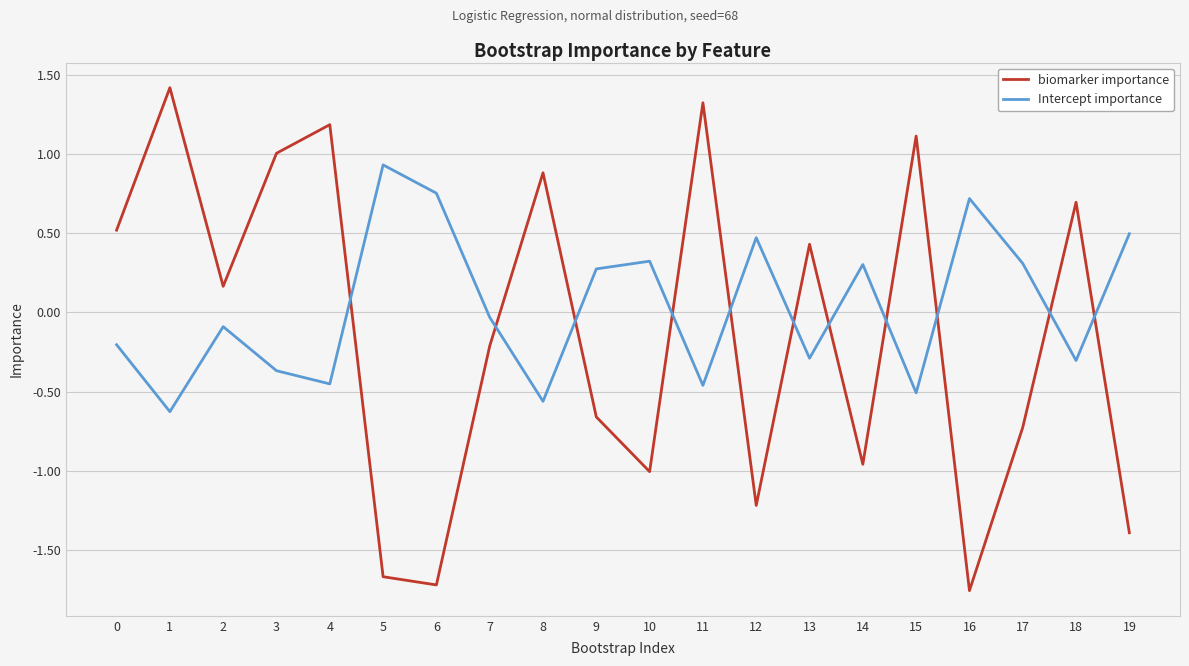

True or false: biomarker importance has a value of -0.5 at 14.

False